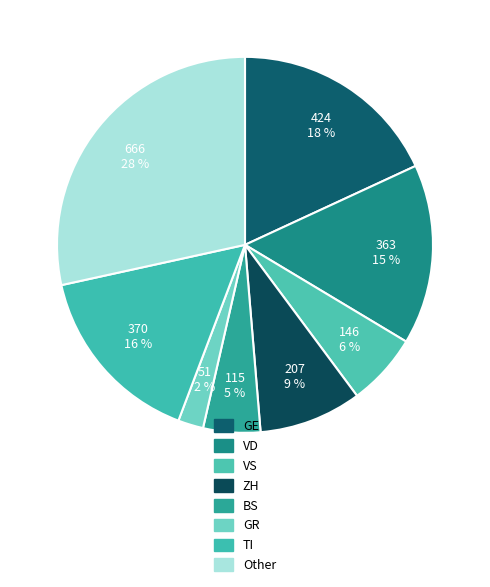

To the nearest percent, what is the difference between the largest and smallest slice percentages?

26%